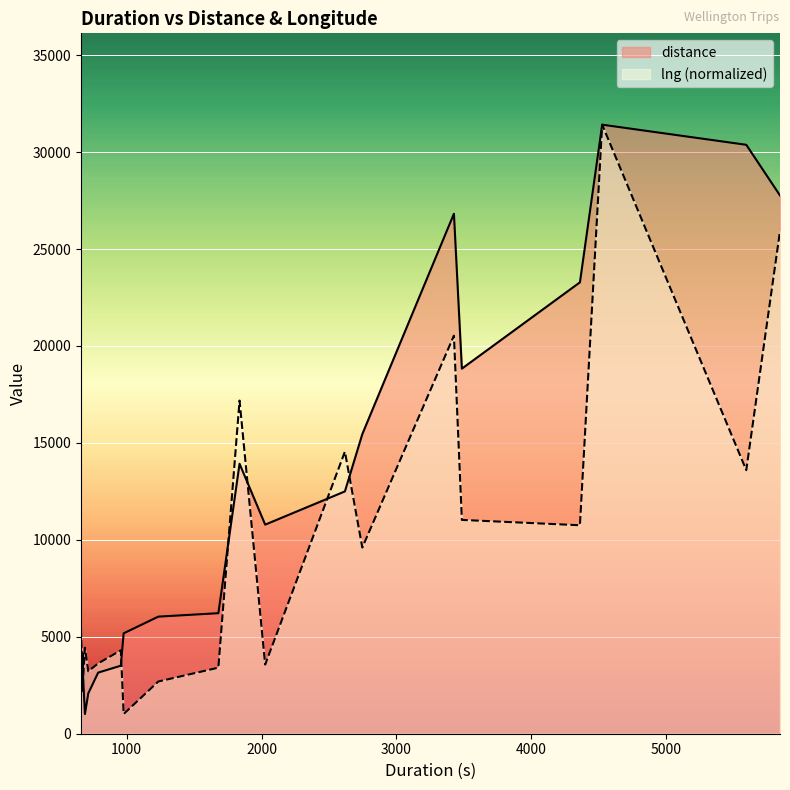

Which series has the largest total across all categories?

distance